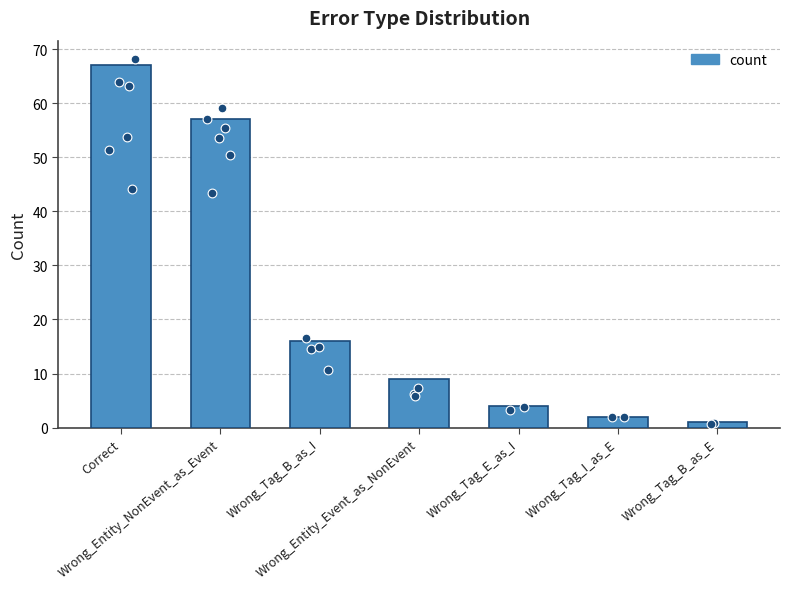

Between Wrong_Entity_Event_as_NonEvent and Wrong_Entity_NonEvent_as_Event, which is larger?

Wrong_Entity_NonEvent_as_Event